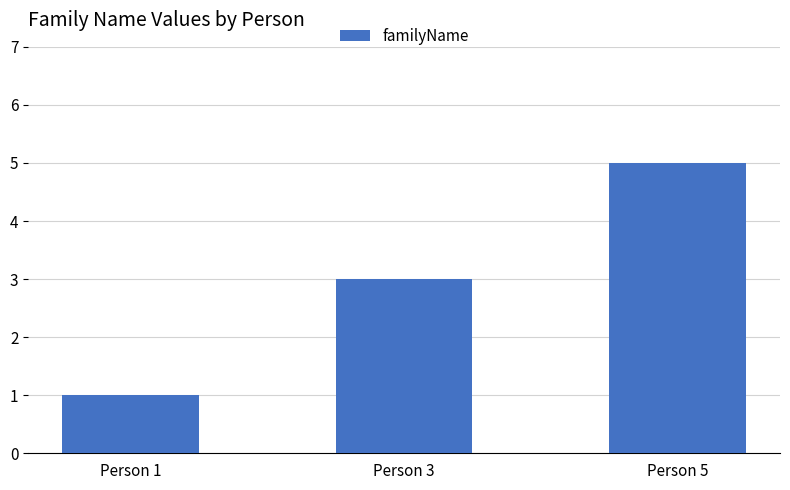

Rank the categories by value from highest to lowest.

Person 5, Person 3, Person 1